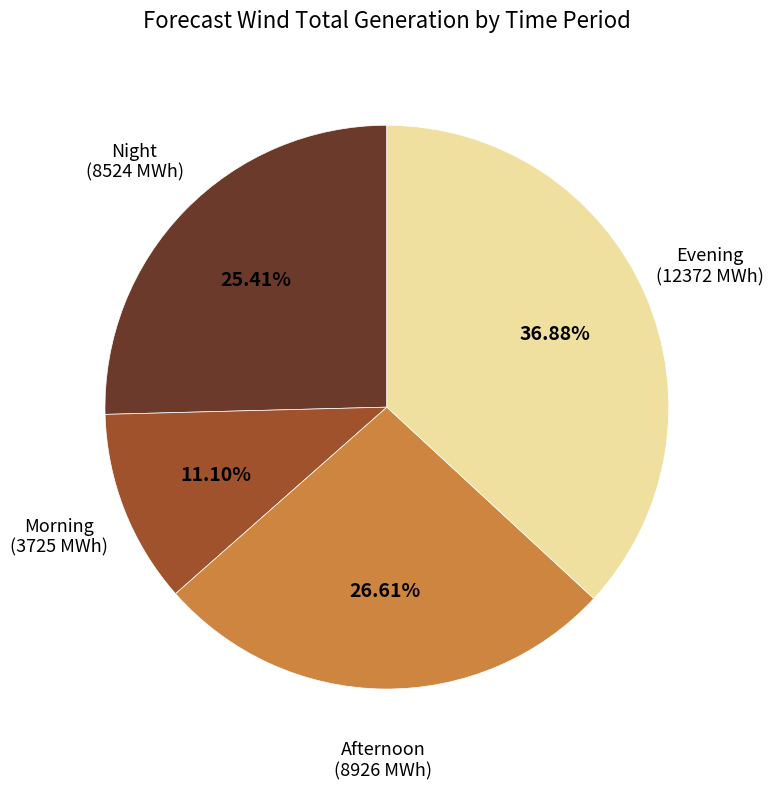

Rank the categories by value from highest to lowest.

Evening, Afternoon, Night, Morning